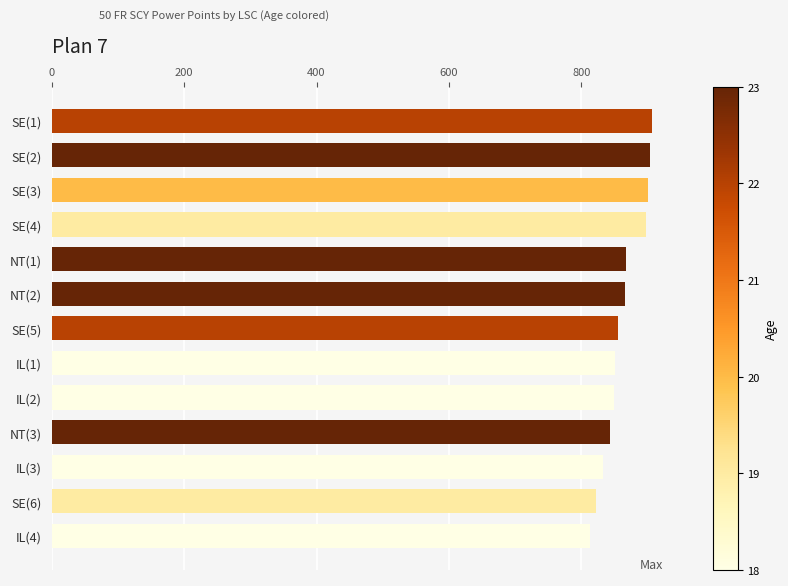

What is the greatest value displayed?

906